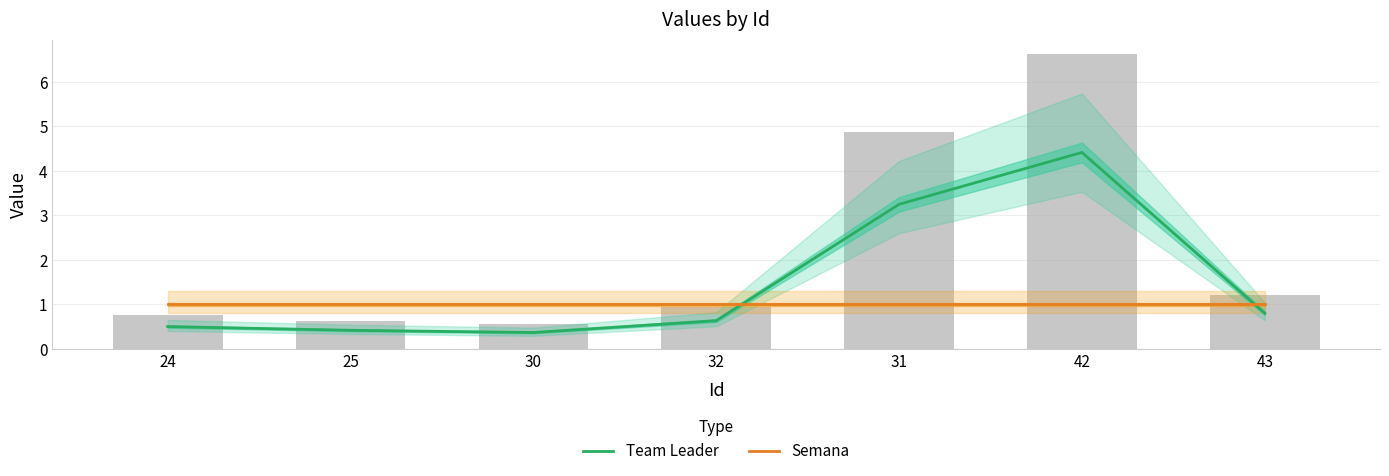

Reading left to right, transcribe all the data shown in this chart.

Team Leader: 0.5	0.4	0.4	0.6	3.2	4.4	0.8
Semana: 1.0	1.0	1.0	1.0	1.0	1.0	1.0